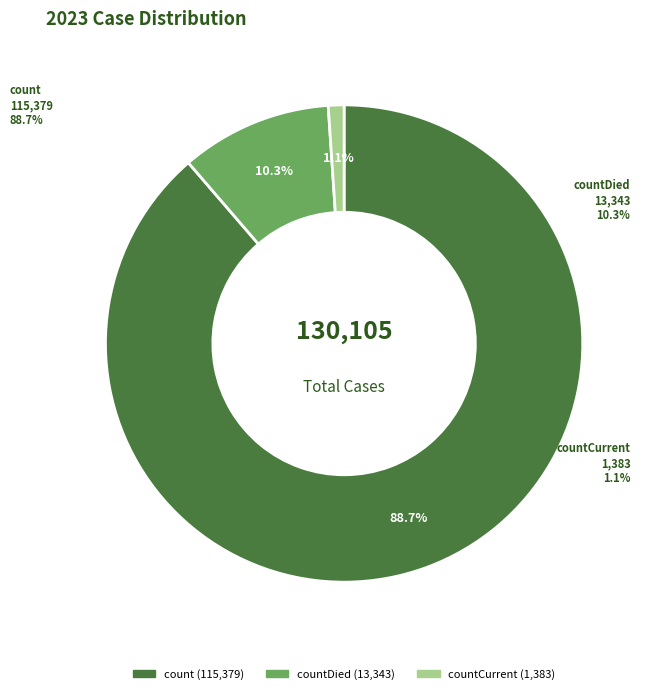

What is the smallest slice in the pie chart?

countCurrent